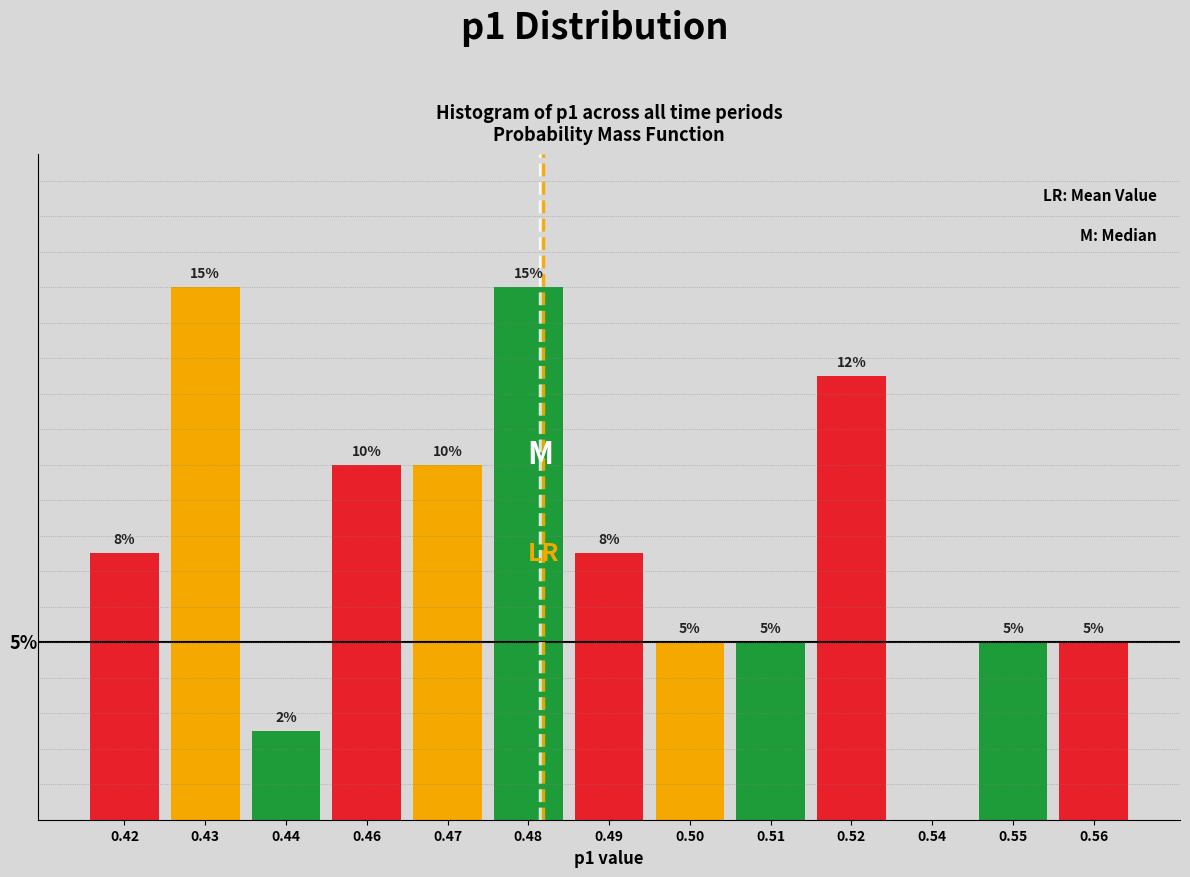

Are the bars horizontal?

No